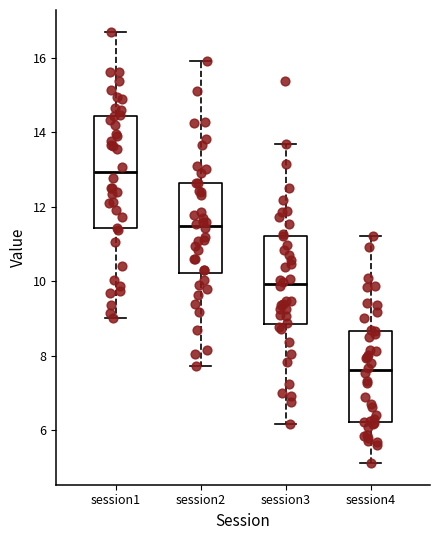

Which box has the highest median line?

session1